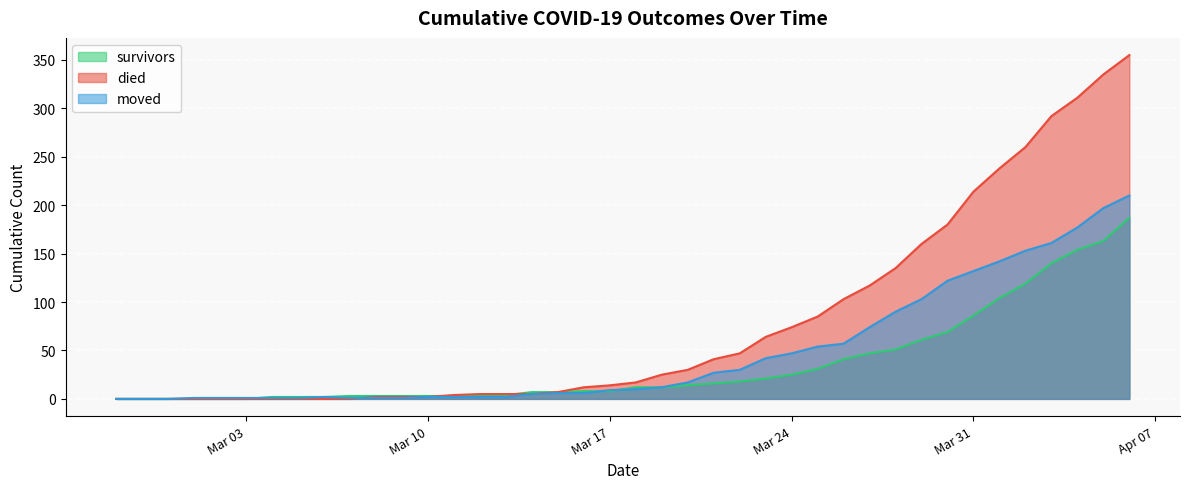

True or false: survivors has more than 1 points higher than both neighbors.

False